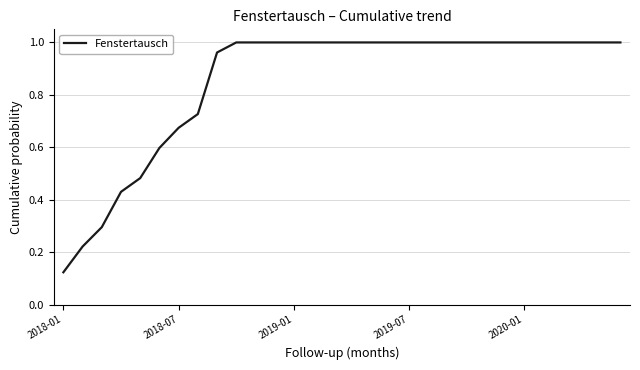

What is the difference between the maximum and minimum values?

0.9